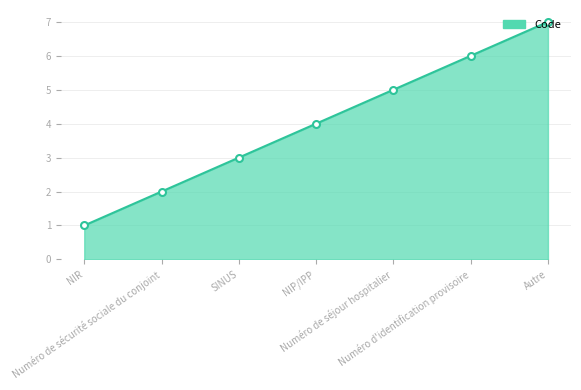

True or false: the data shows 1 at NIR.

True